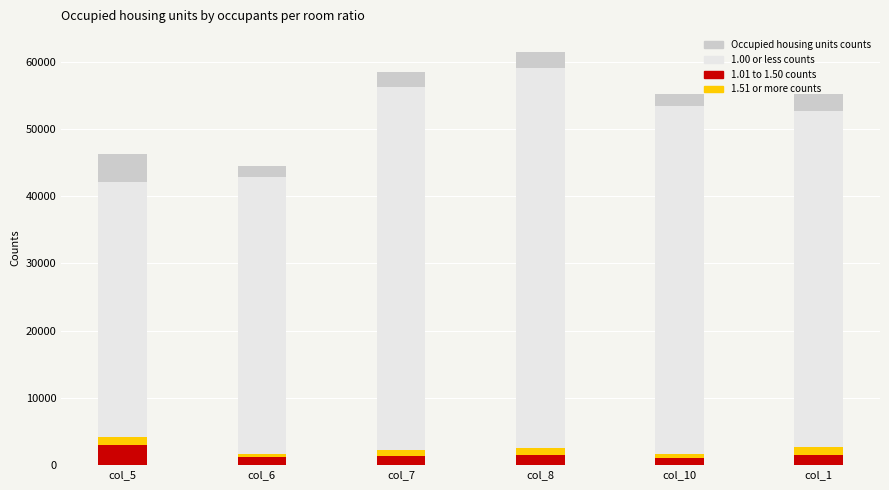

Rank the categories by Occupied housing units counts value from highest to lowest.

col_8, col_7, col_1, col_10, col_5, col_6